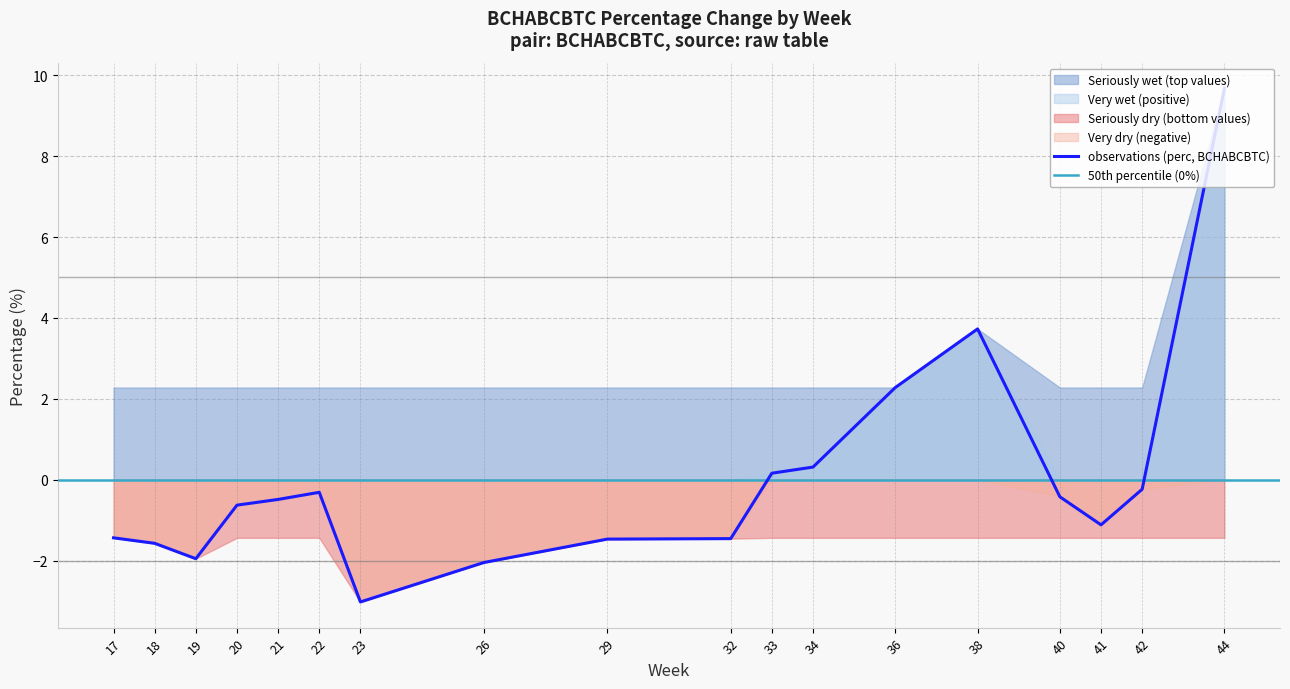

Is the value of perc_lower at 18 greater than the value of perc at 19?

Yes